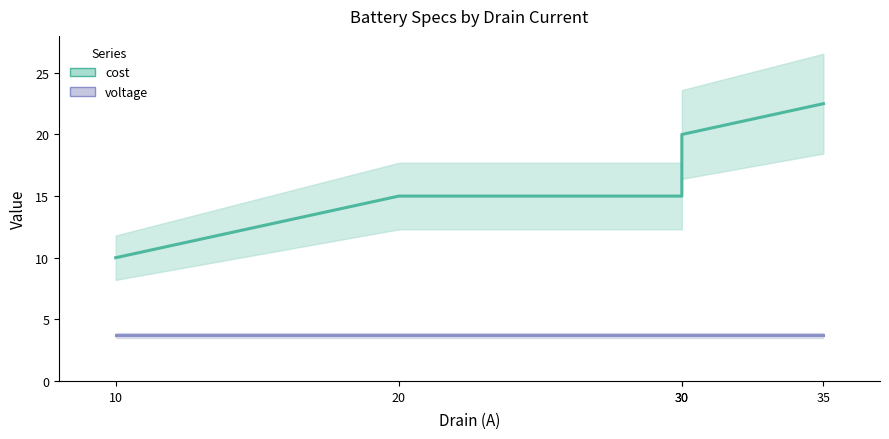

At which category is the sum across all series the highest?

35